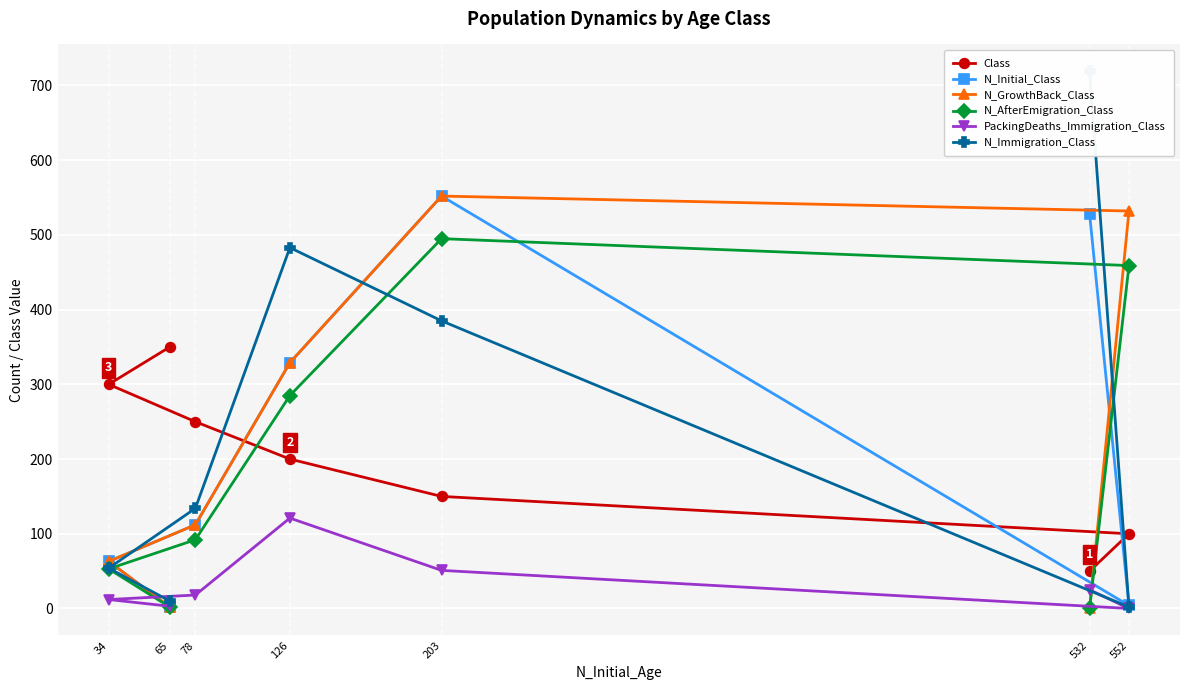

Between 532 and 552, which series saw the biggest shift?

N_Immigration_Class